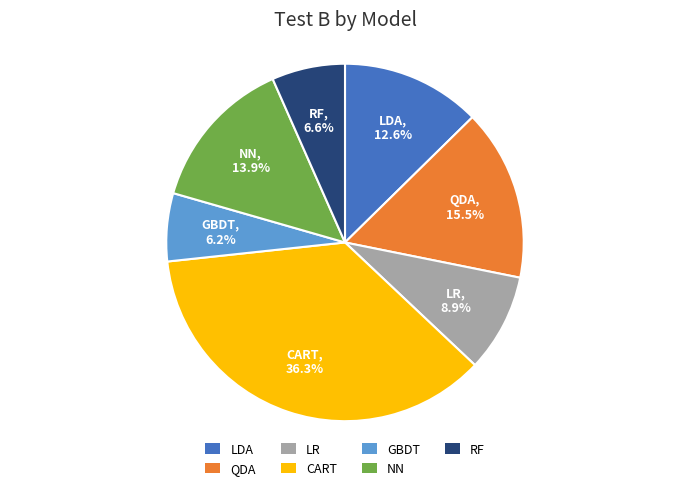

Do GBDT and RF together represent more than half of the pie?

No